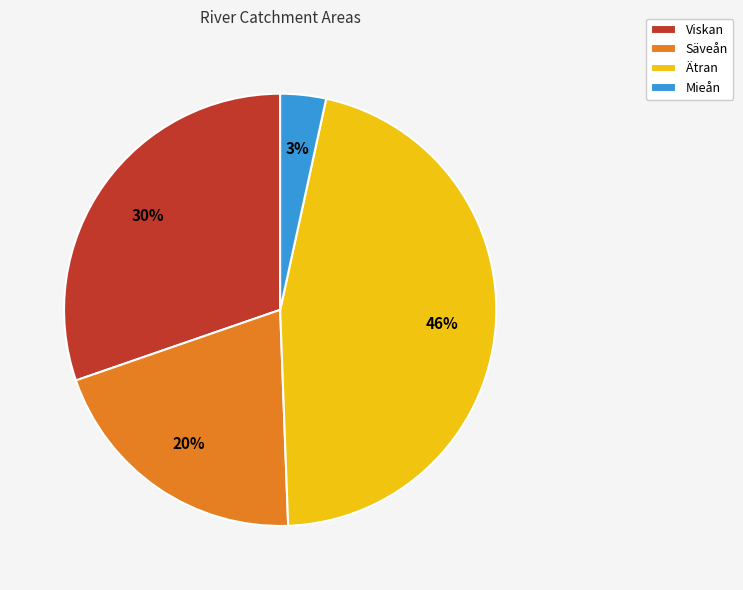

To the nearest percent, what is the difference between the largest and smallest slice percentages?

43%